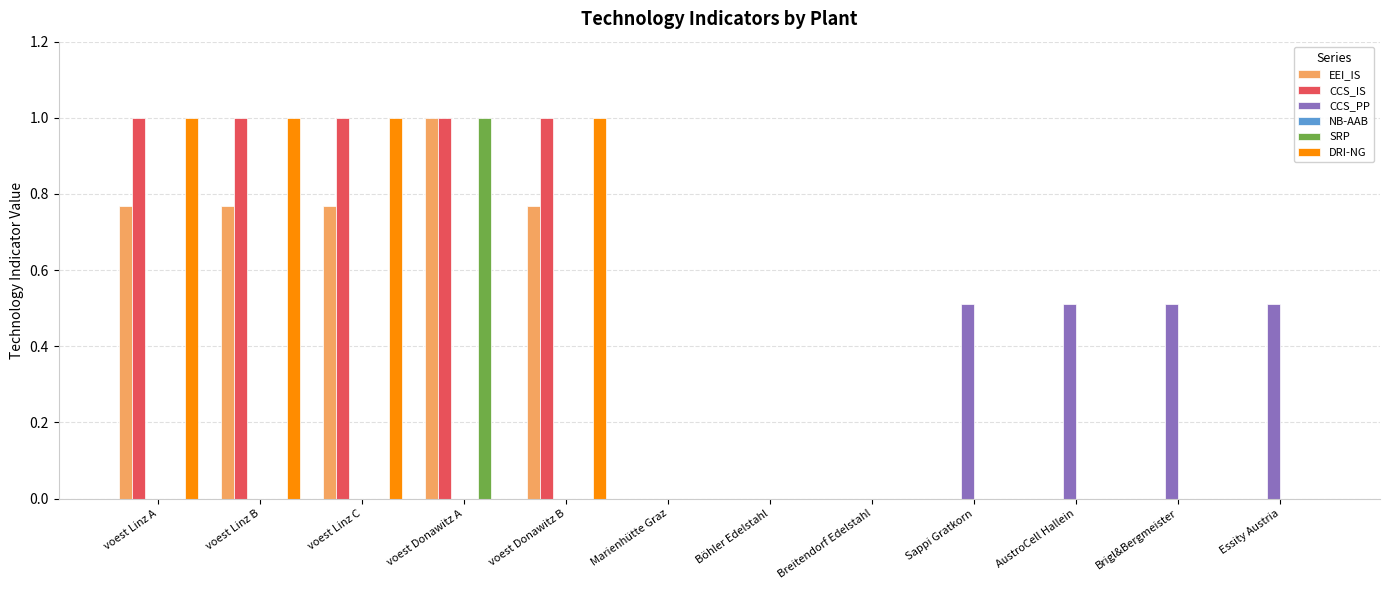

The DRI-NG series shows 0.0 at Marienhütte Graz. True or false?

True